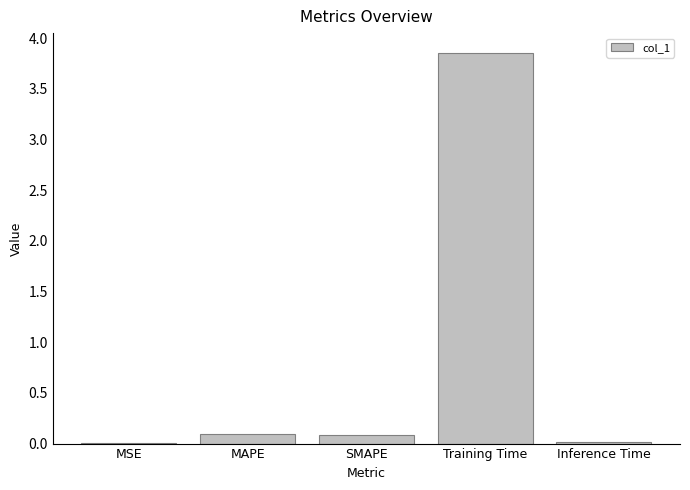

The chart shows a value of 0.0 at Inference Time. True or false?

True